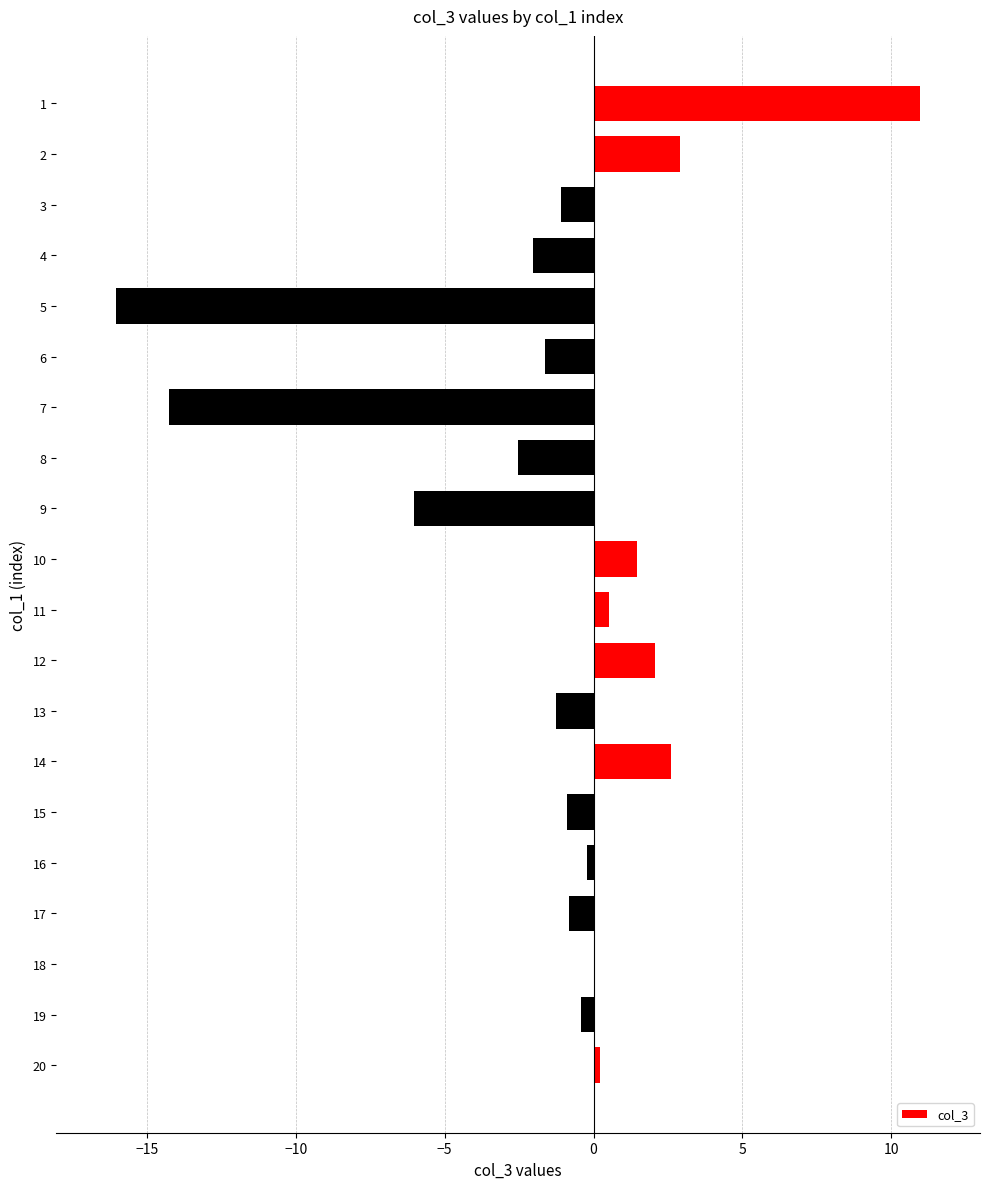

Which label corresponds to the largest value in the chart?

1